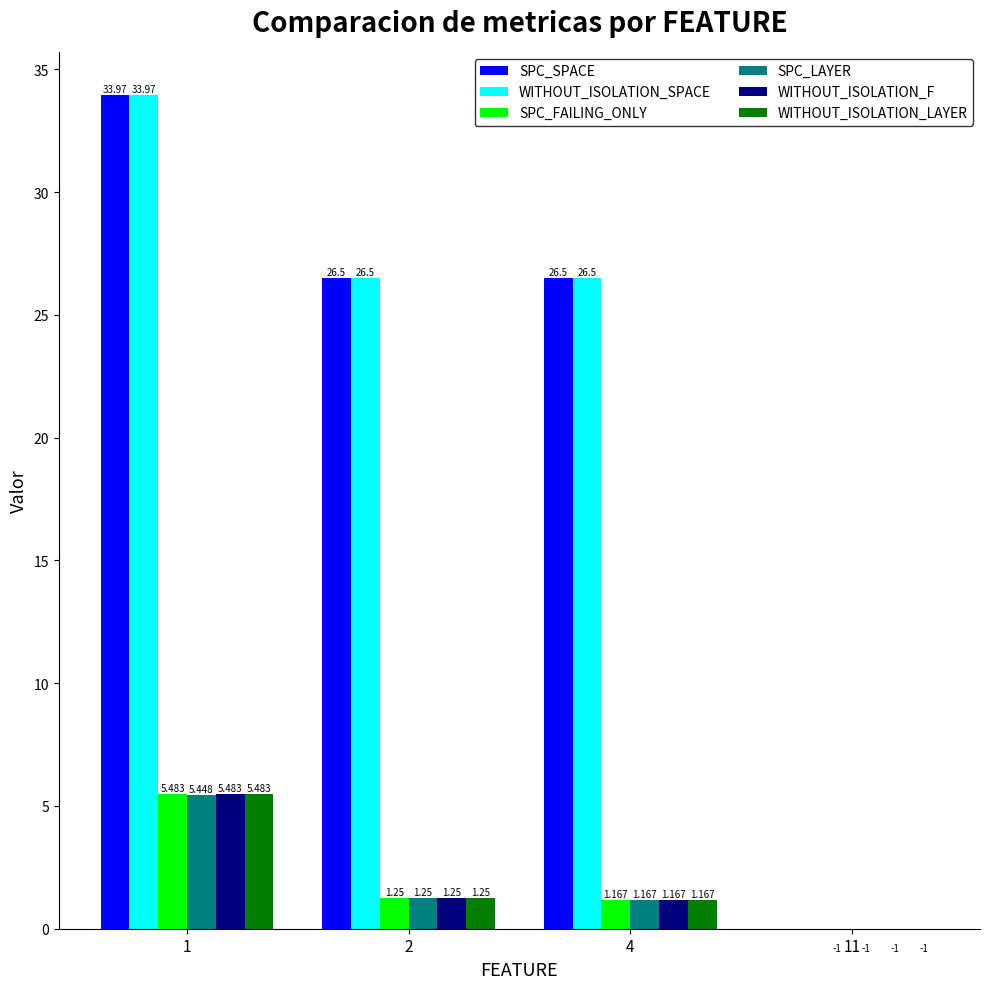

Reading left to right, what are all the values shown in this chart?

SPC_SPACE: 34.0	26.5	26.5	0.0
WITHOUT_ISOLATION_SPACE: 34.0	26.5	26.5	0.0
SPC_FAILING_ONLY: 5.5	1.2	1.2	-1.0
SPC_LAYER: 5.4	1.2	1.2	-1.0
WITHOUT_ISOLATION_F: 5.5	1.2	1.2	-1.0
WITHOUT_ISOLATION_LAYER: 5.5	1.2	1.2	-1.0